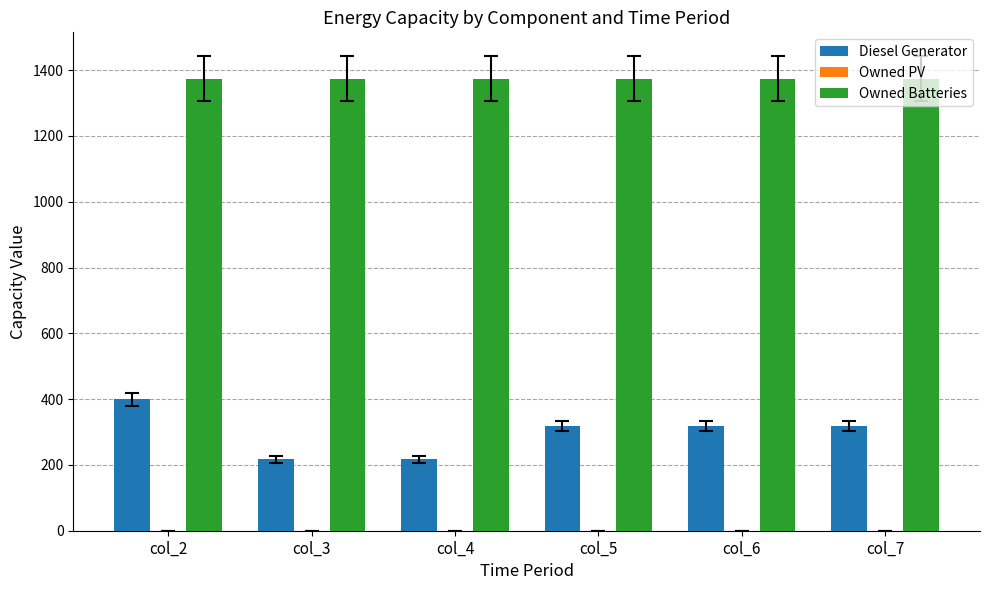

List the series in order of their overall mean, lowest first.

Diesel Generator, Owned Batteries